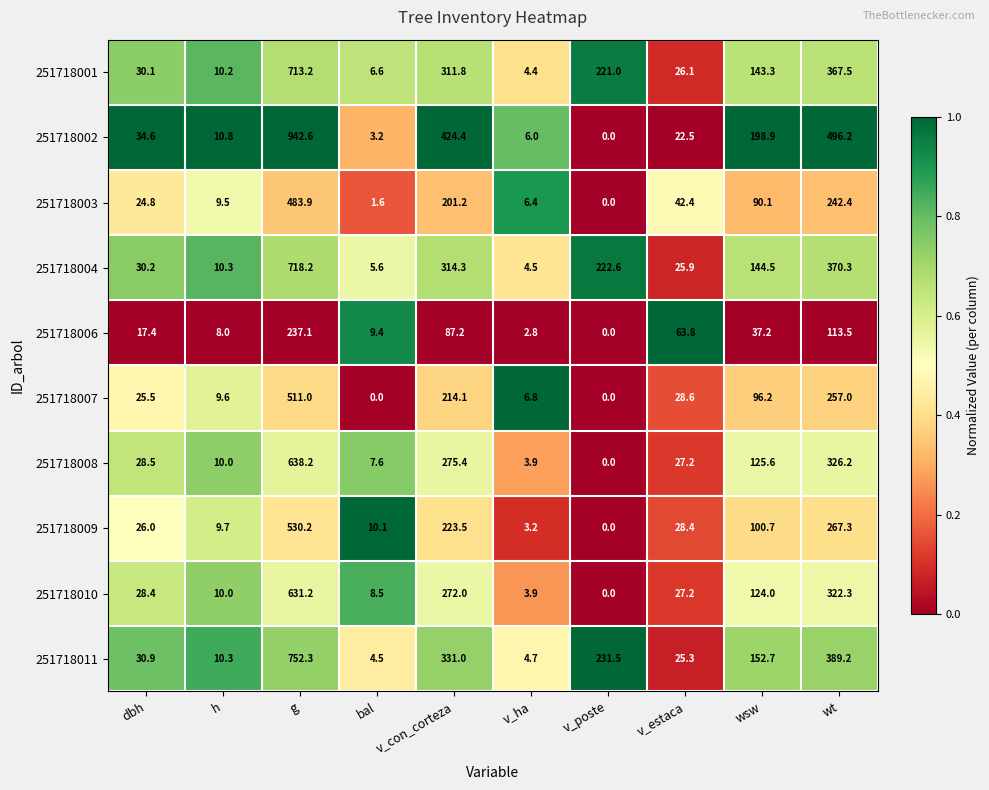

Which series has the widest spread of values?

251718002